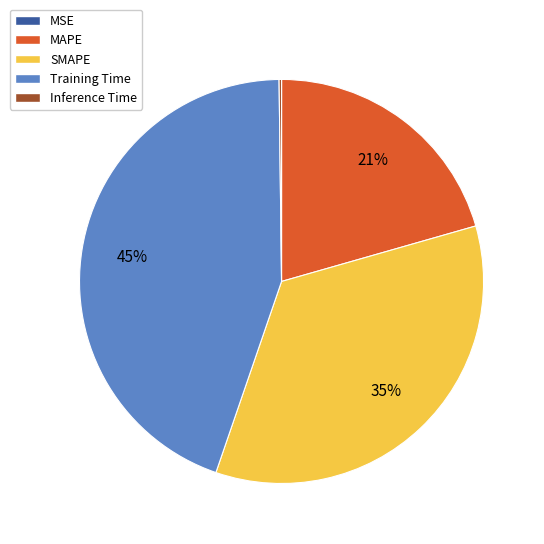

To the nearest percent, what is the difference between the largest and smallest slice percentages?

45%